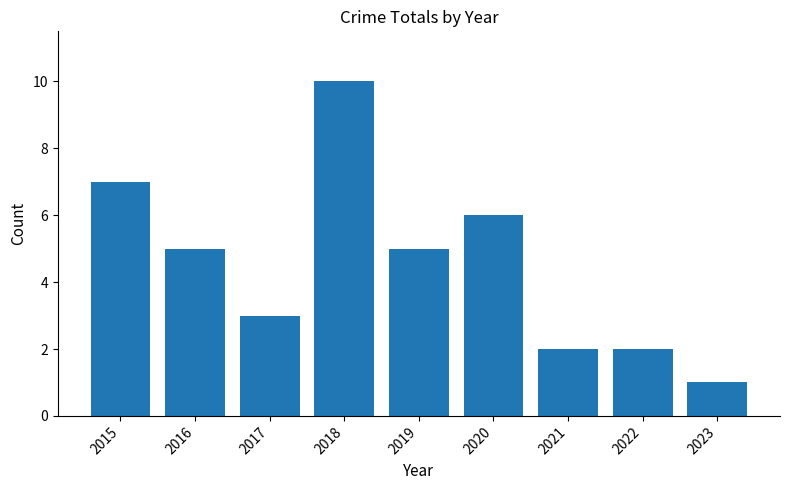

What is the value of the 7th bar from the left?

2